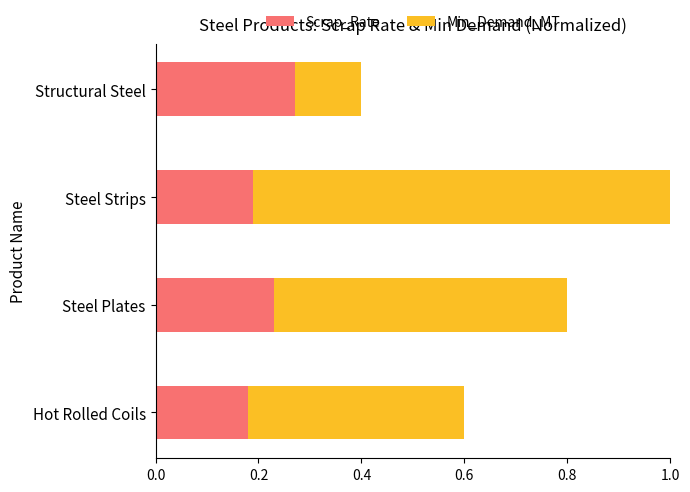

Count the number of categories in the chart.

4